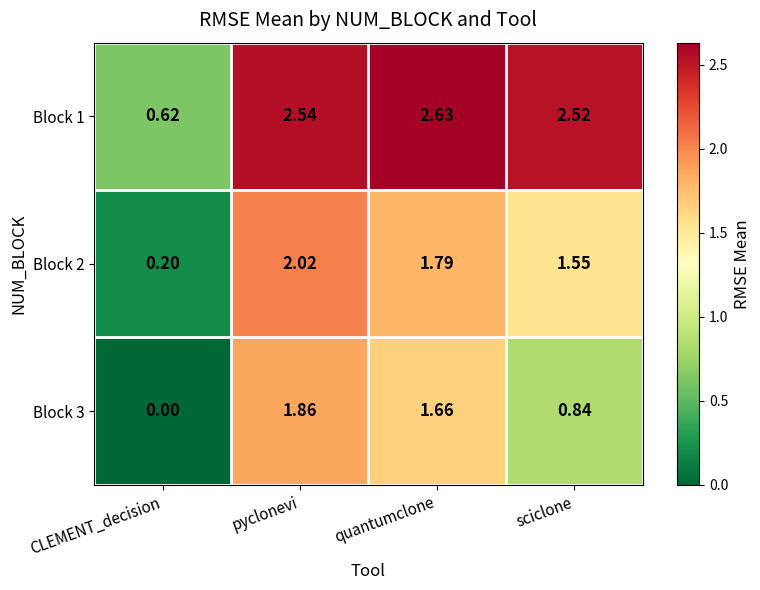

Is the value of Block 2 at quantumclone greater than the value of Block 1 at sciclone?

No